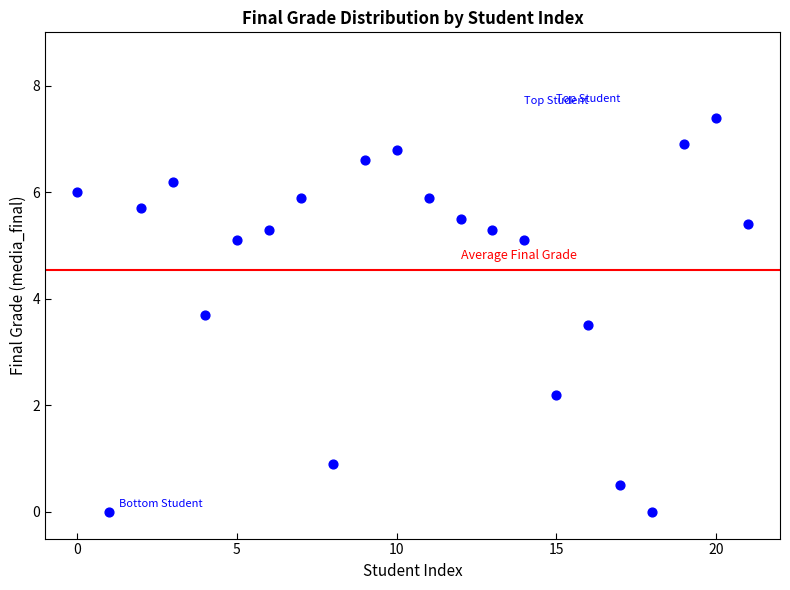

What Y value in the scatter plot is closest to 3?

3.5